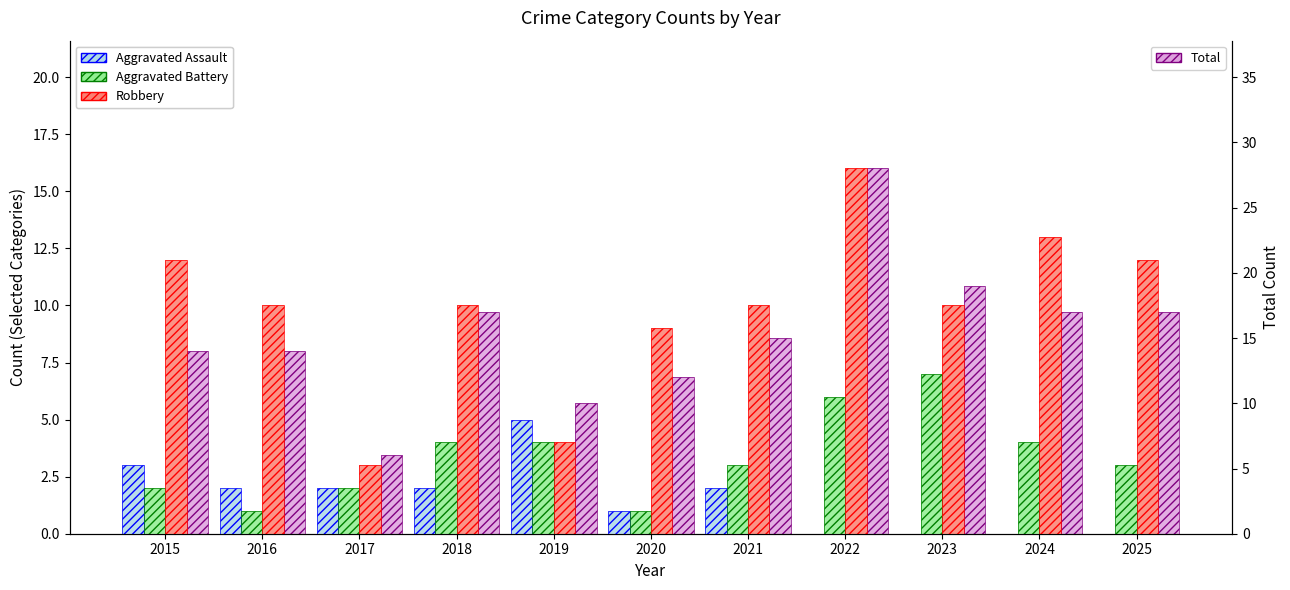

What is the difference between the Total values at 2015 and 2021?

1